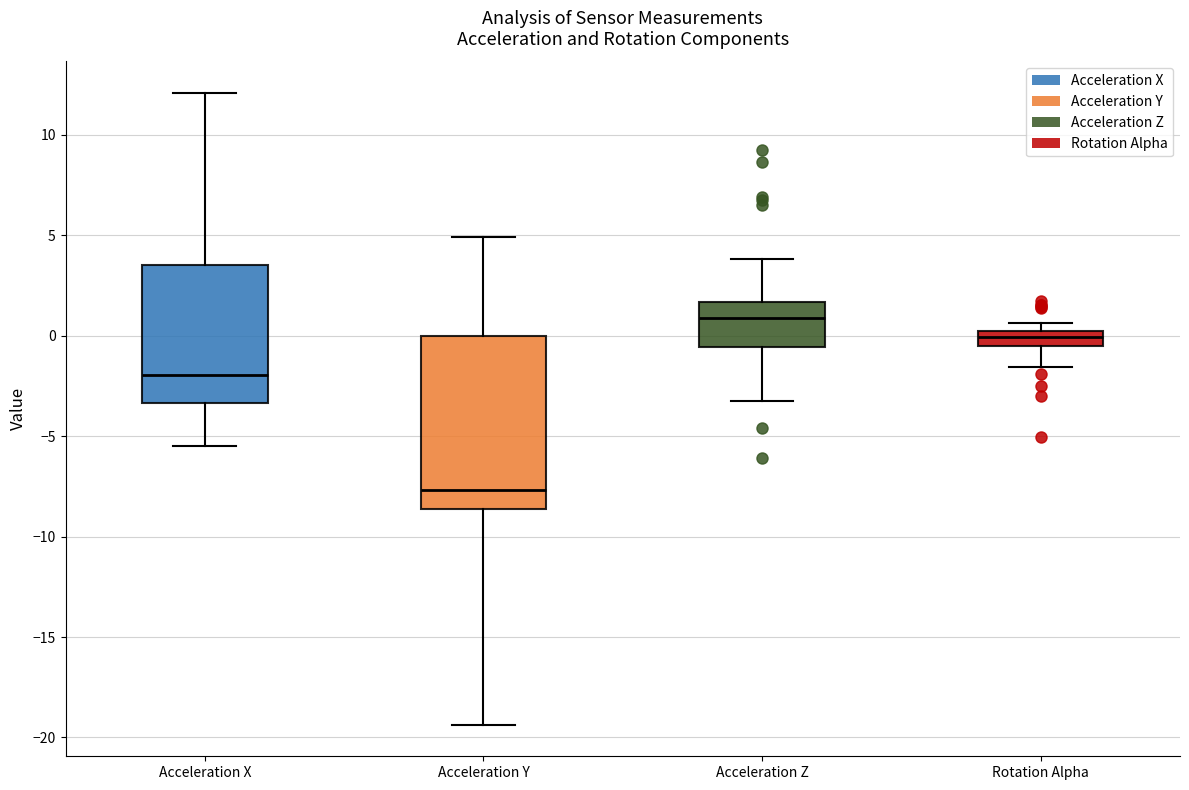

Which box's median line is the lowest?

Acceleration Y